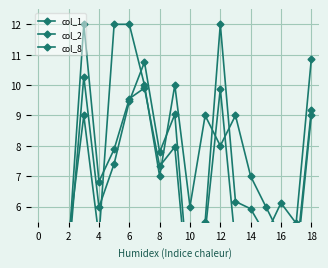

Rank the series at 18 from lowest to highest value.

col_2, col_1, col_8